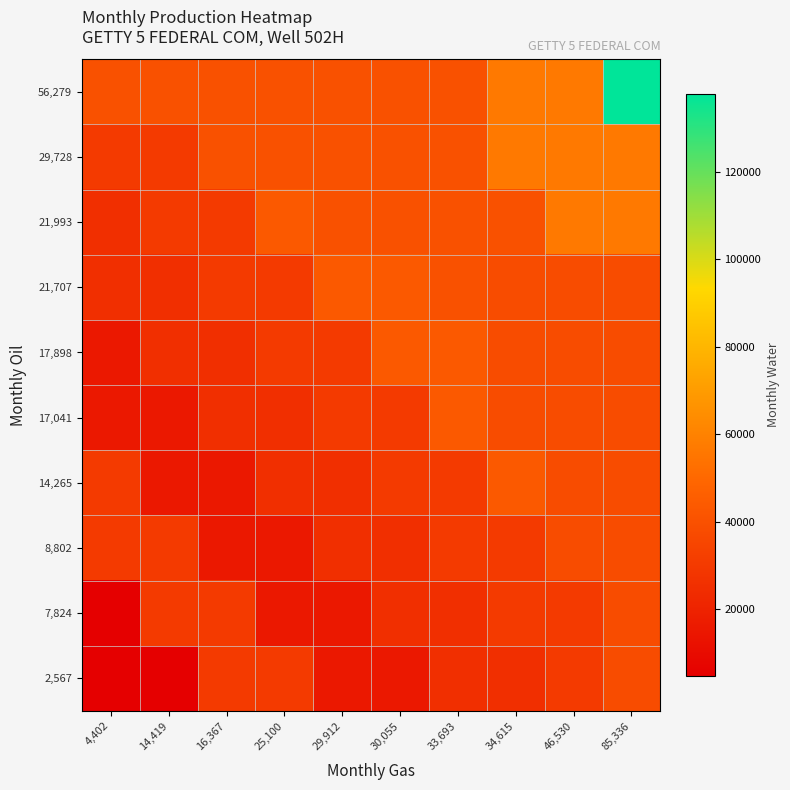

Reading left to right, list all the values displayed in this chart.

56,279: 4,402=40267	14,419=40267	16,367=40267	25,100=40267	29,912=40267	30,055=40267	33,693=40267	34,615=56635	46,530=56635	85,336=137846
29,728: 4,402=30181	14,419=30181	16,367=40267	25,100=40267	29,912=40267	30,055=40267	33,693=40267	34,615=56635	46,530=56635	85,336=56635
21,993: 4,402=25214	14,419=30181	16,367=30181	25,100=43721	29,912=40267	30,055=40267	33,693=40267	34,615=40267	46,530=56635	85,336=56635
21,707: 4,402=25214	14,419=25214	16,367=30181	25,100=30181	29,912=43721	30,055=43721	33,693=40267	34,615=37933	46,530=37933	85,336=37933
17,898: 4,402=15347	14,419=25214	16,367=25214	25,100=30181	29,912=30181	30,055=43721	33,693=43721	34,615=37933	46,530=37933	85,336=37933
17,041: 4,402=15347	14,419=15347	16,367=25214	25,100=25214	29,912=30181	30,055=30181	33,693=43721	34,615=37933	46,530=37933	85,336=37933
14,265: 4,402=30140	14,419=15347	16,367=15347	25,100=25214	29,912=25214	30,055=30181	33,693=30181	34,615=43721	46,530=37933	85,336=37933
8,802: 4,402=30140	14,419=30140	16,367=15347	25,100=15347	29,912=25214	30,055=25214	33,693=30181	34,615=30181	46,530=37933	85,336=37933
7,824: 4,402=4659	14,419=30140	16,367=30140	25,100=15347	29,912=15347	30,055=25214	33,693=25214	34,615=30181	46,530=30181	85,336=37933
2,567: 4,402=4659	14,419=4659	16,367=30140	25,100=30140	29,912=15347	30,055=15347	33,693=25214	34,615=25214	46,530=30181	85,336=37933